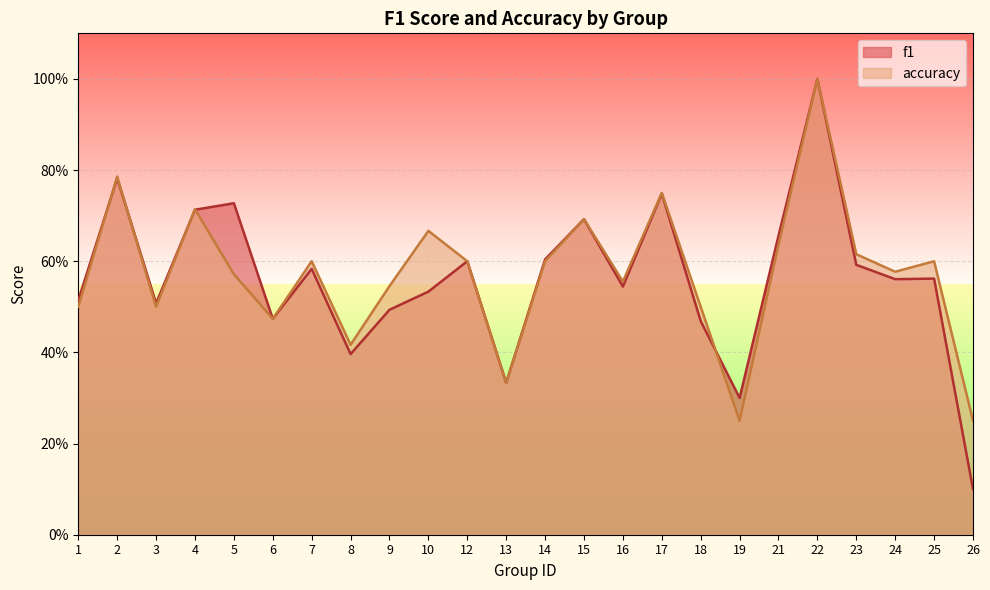

At how many categories does at least one series exceed 0?

24